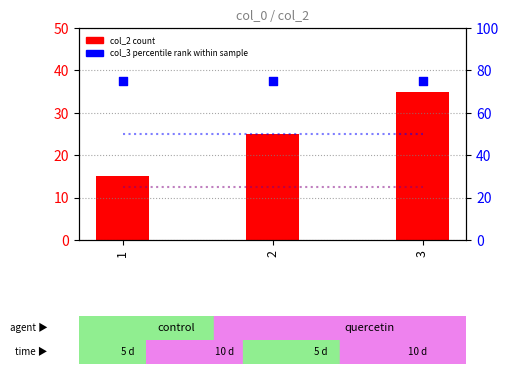

At which category is the sum across all series the highest?

3